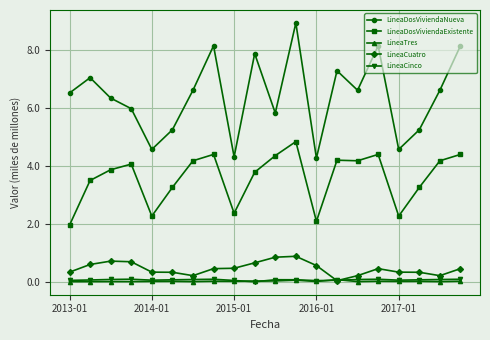

Which series has the largest total across all categories?

LineaDosViviendaNueva